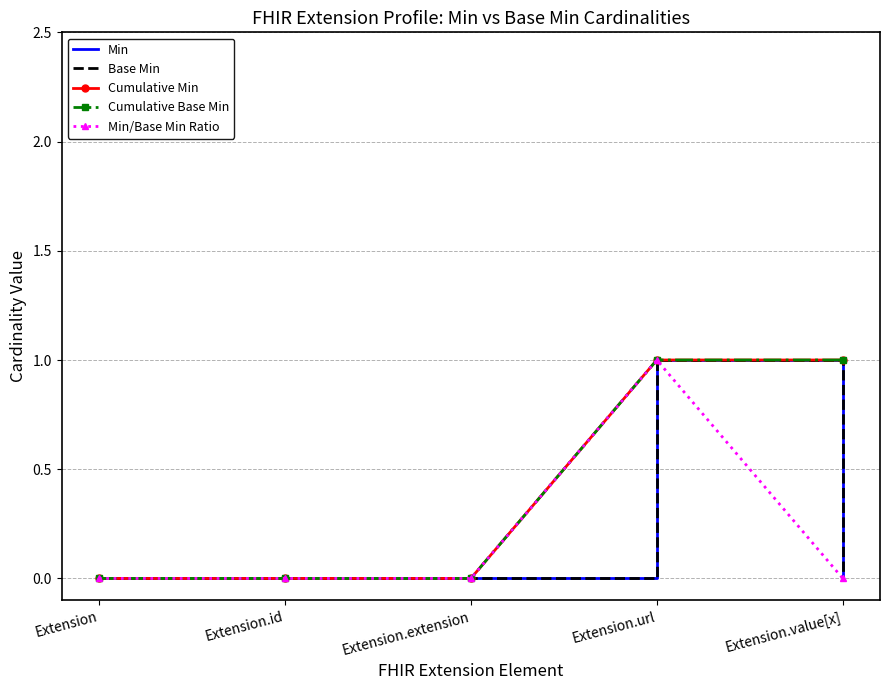

What is the total value across all series at Extension.url?

5